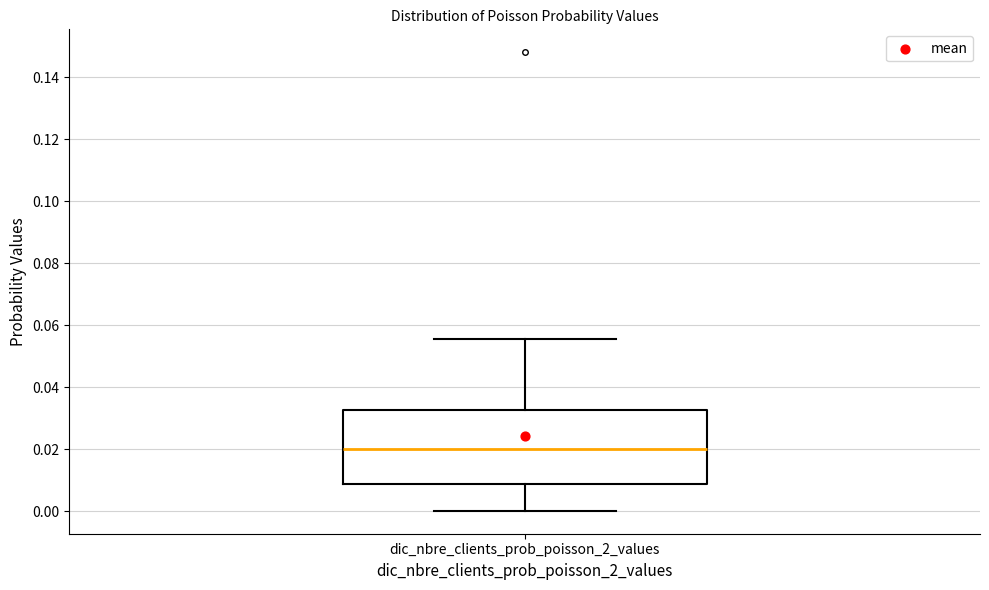

Read this box plot against the y-axis: the position of the median line, the range covered by the box, and the ends of both whiskers. The values are not printed on the chart, so give them approximately, as read against the axis.

median 0.020, box 0.008 to 0.032, whiskers 0.000 to 0.056